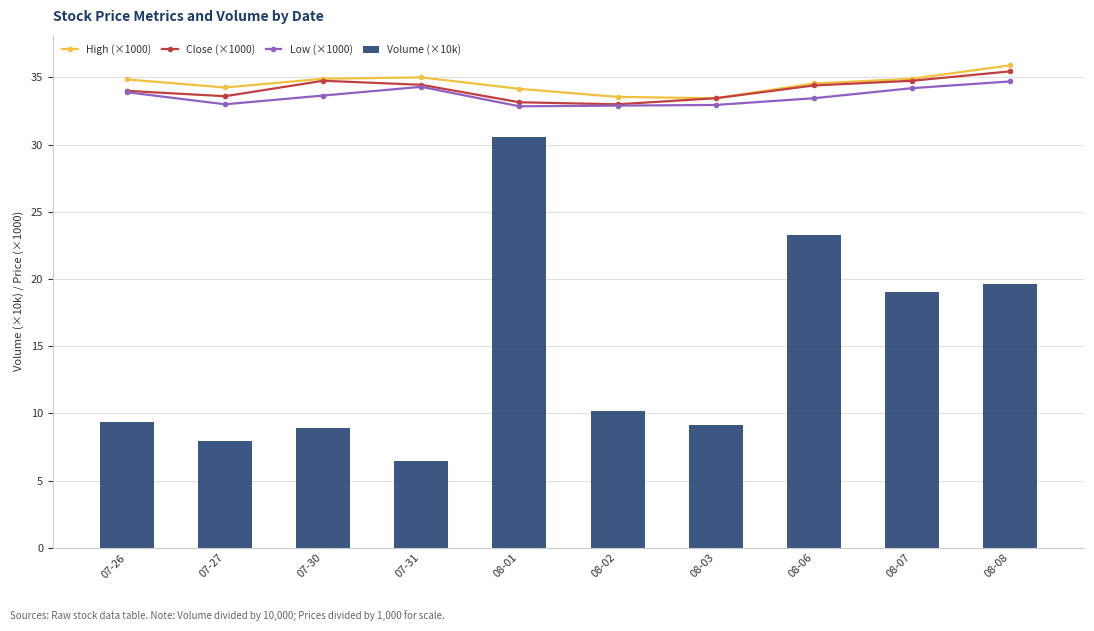

Is it true that High (×1000) equals 49.4 at 08-07?

False